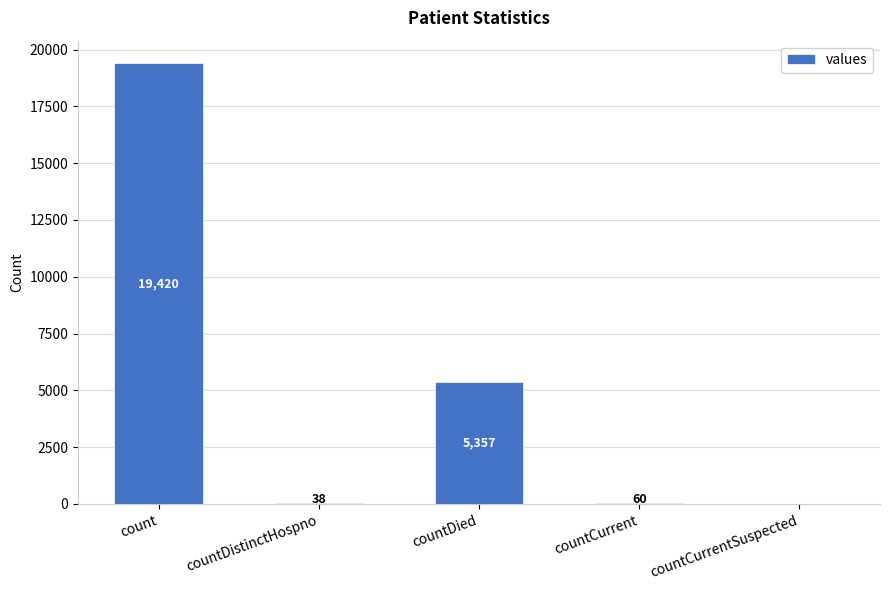

What is the sum of all values?

24875